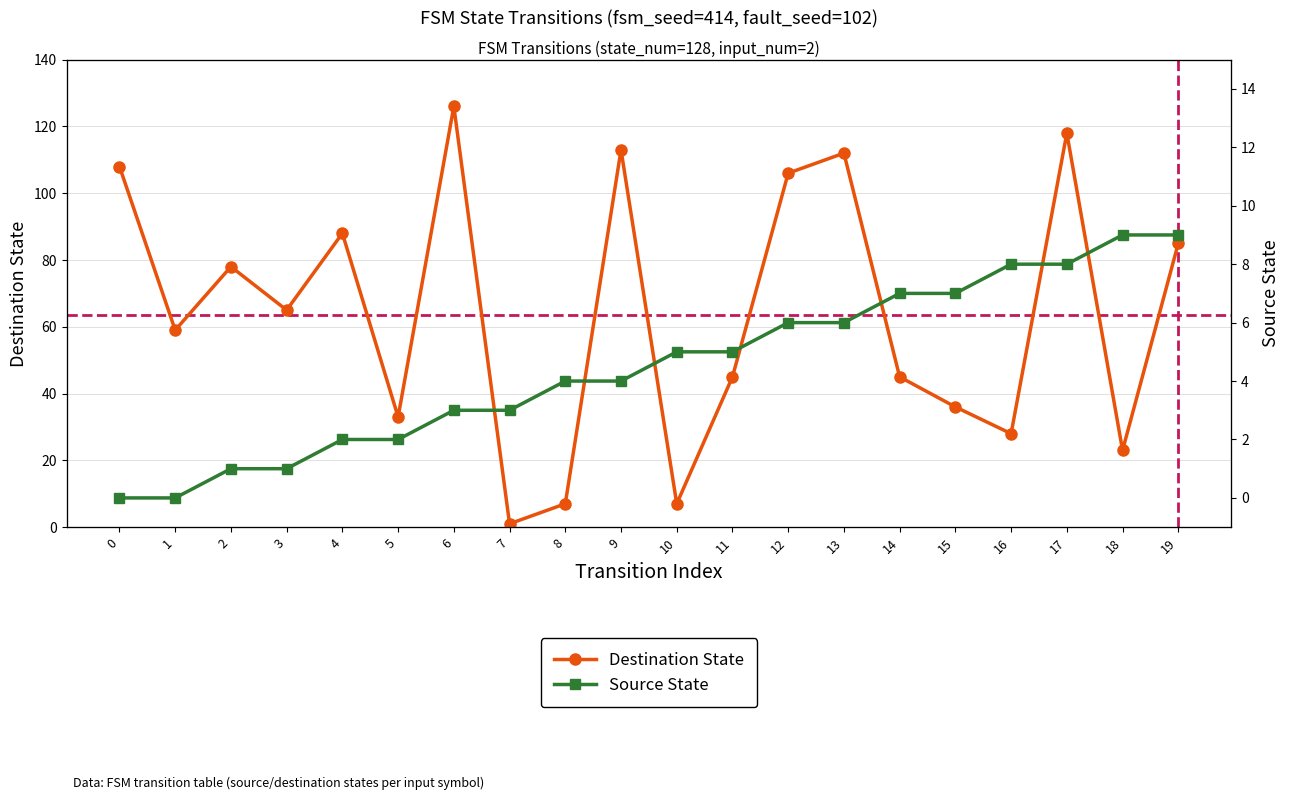

After their last crossing, which series has the higher values: source_state or destination_state?

destination_state